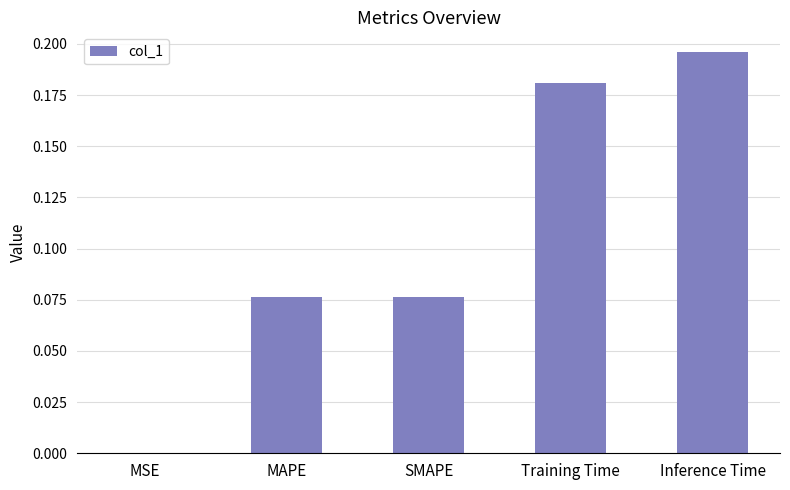

Which has a higher value, MSE or Inference Time?

Inference Time